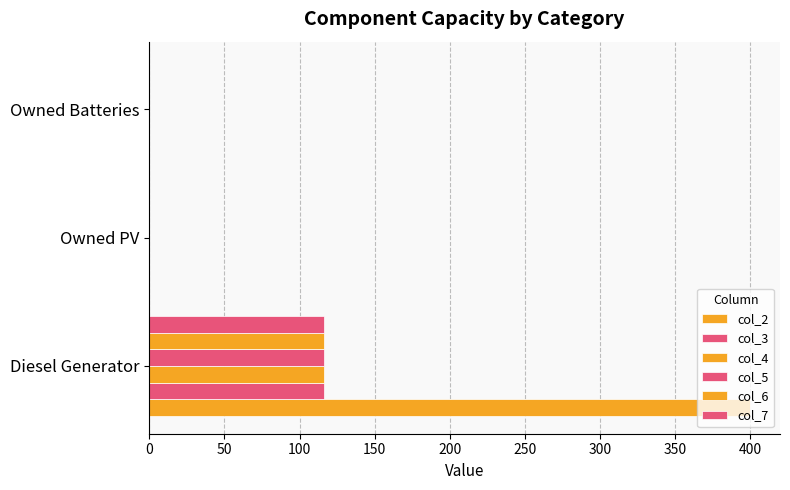

Count the number of categories in the chart.

3